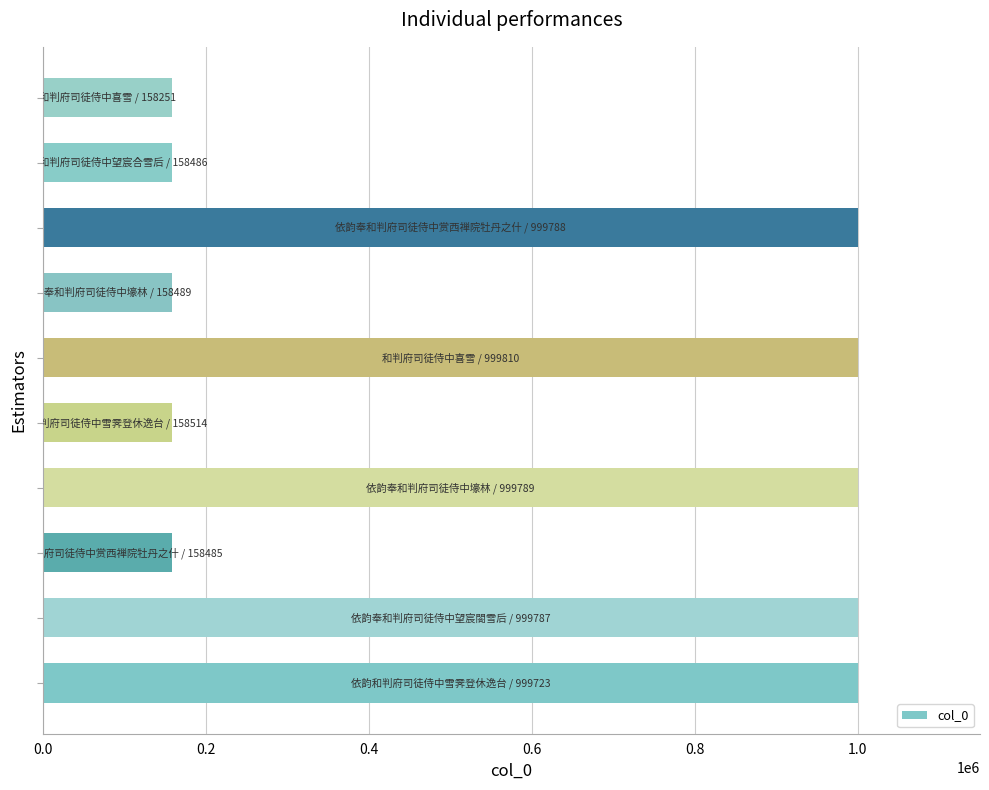

How many bars are there in total?

10